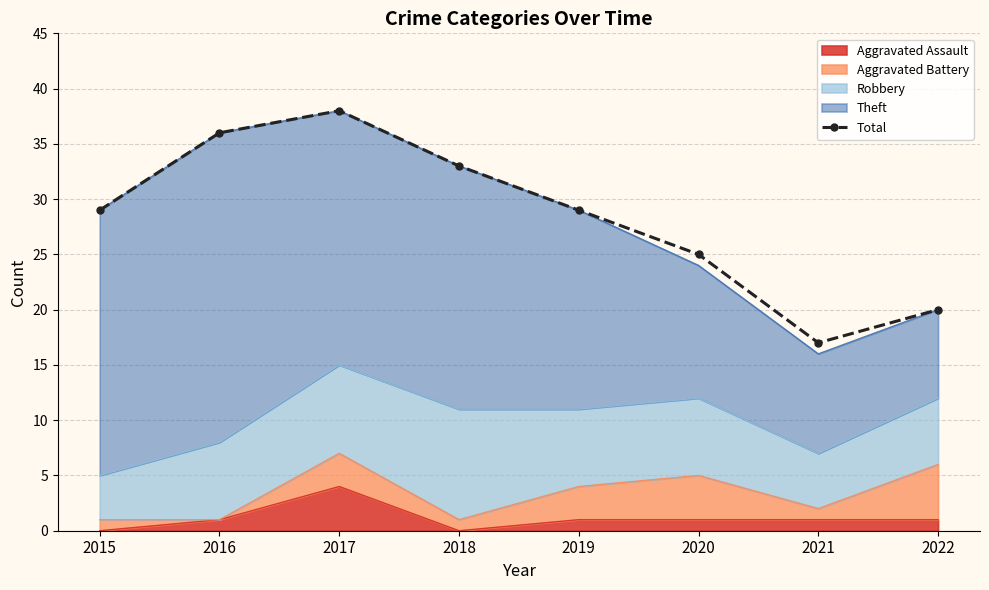

How many points are higher than both their immediate neighbors (excluding endpoints)?

1